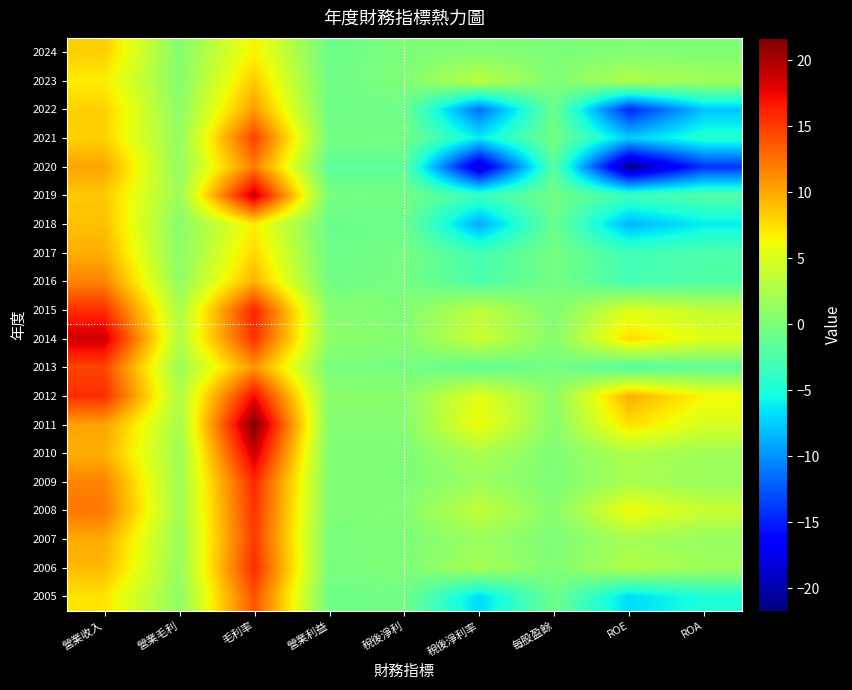

How many data points does each series have?

9